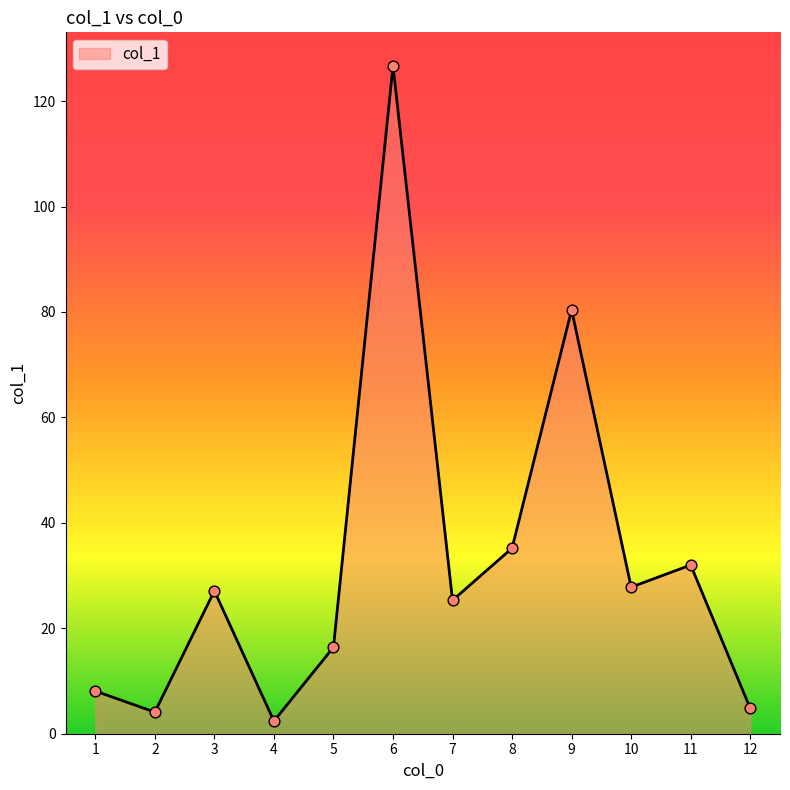

Which has a higher value, 5 or 2?

5